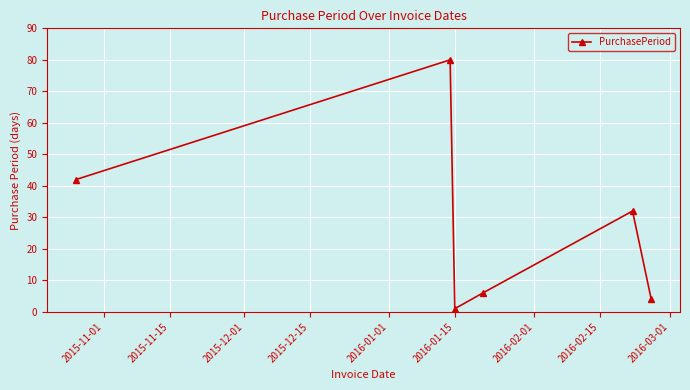

How many interior local valleys (lower than both neighbors) does the data have?

1